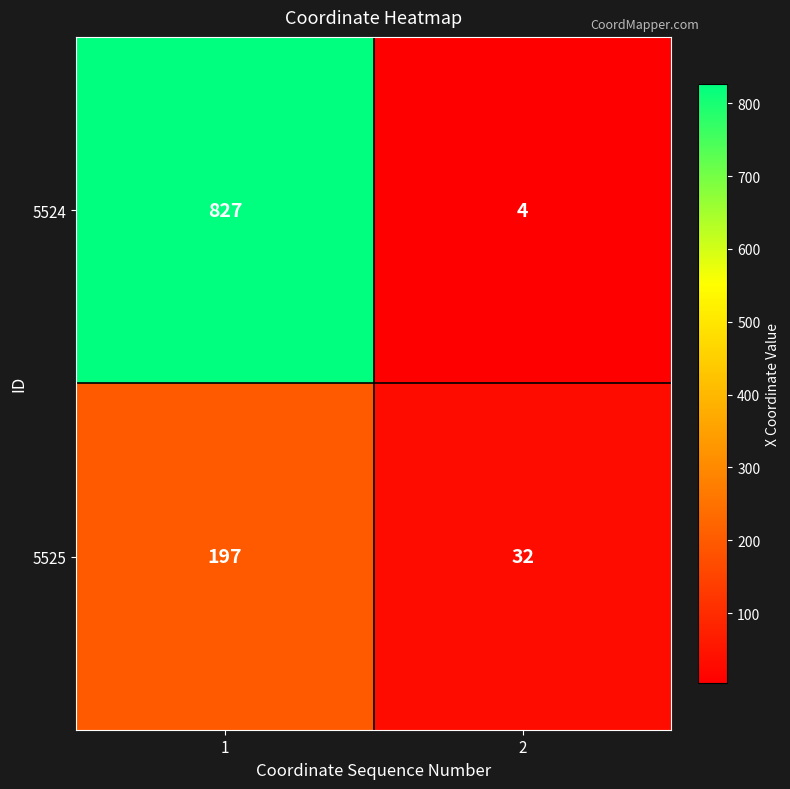

At which category is the sum across all series the highest?

1